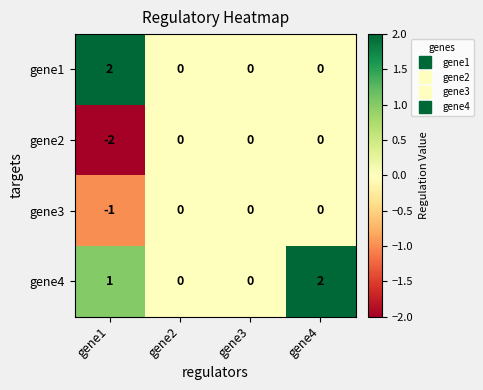

How many gene1 values are between 0 and 2?

4